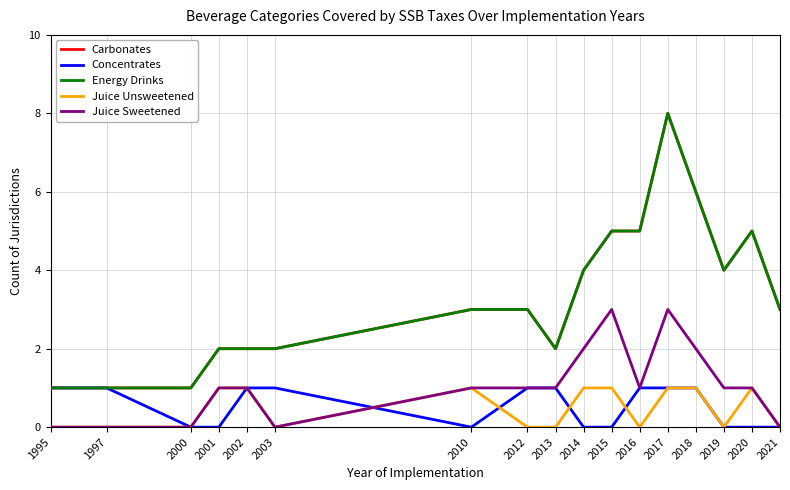

The value of Energy Drinks at 2000 is 1. True or false?

True